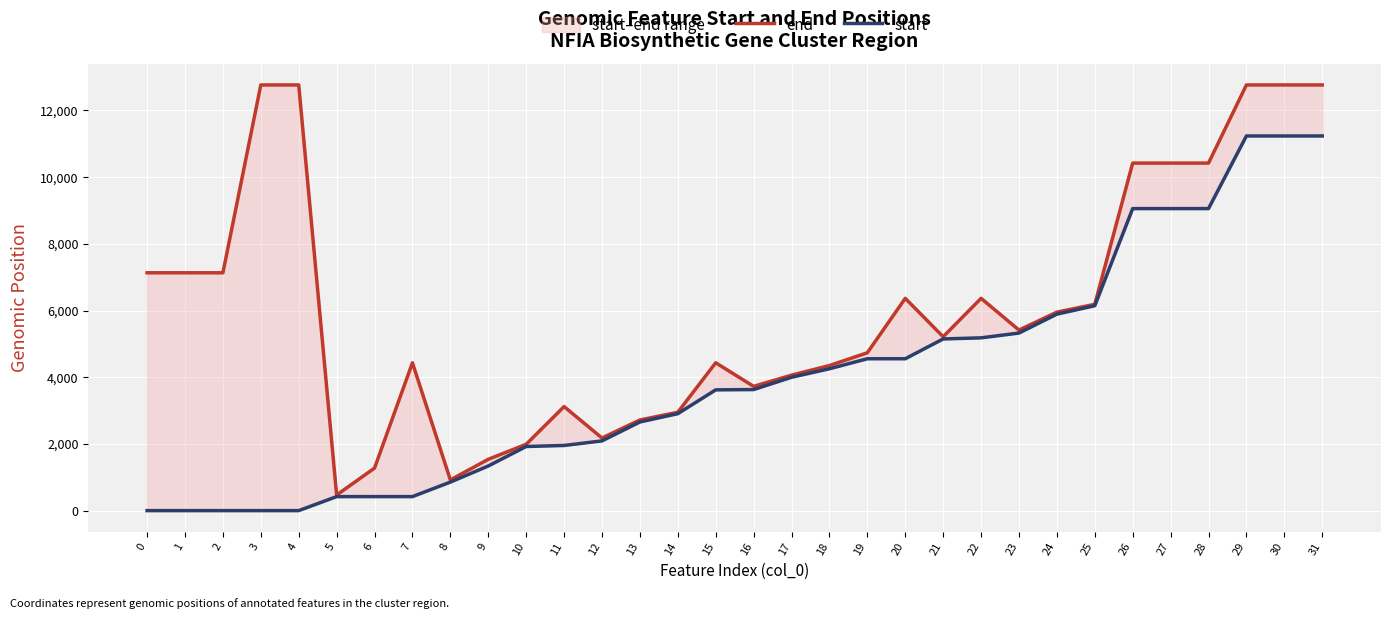

Where is end nearest to the value 6616?

20